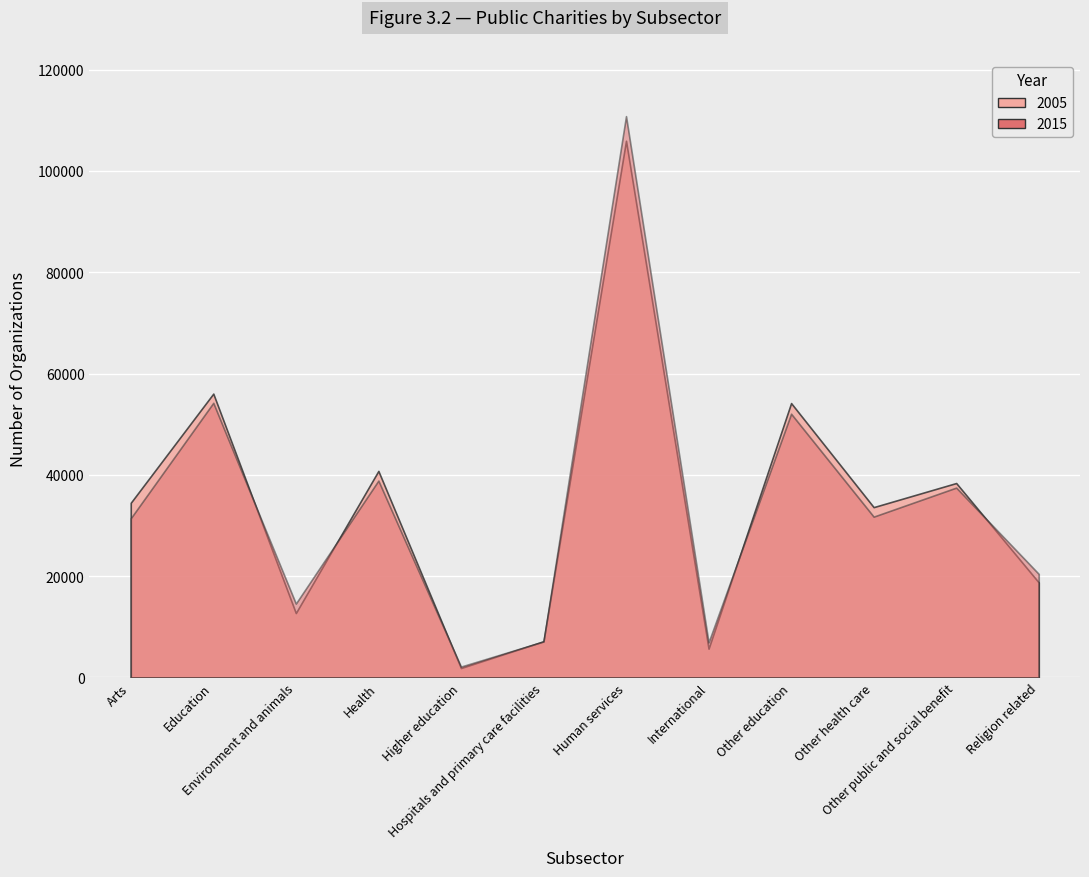

Which series has the largest range (max minus min)?

2015